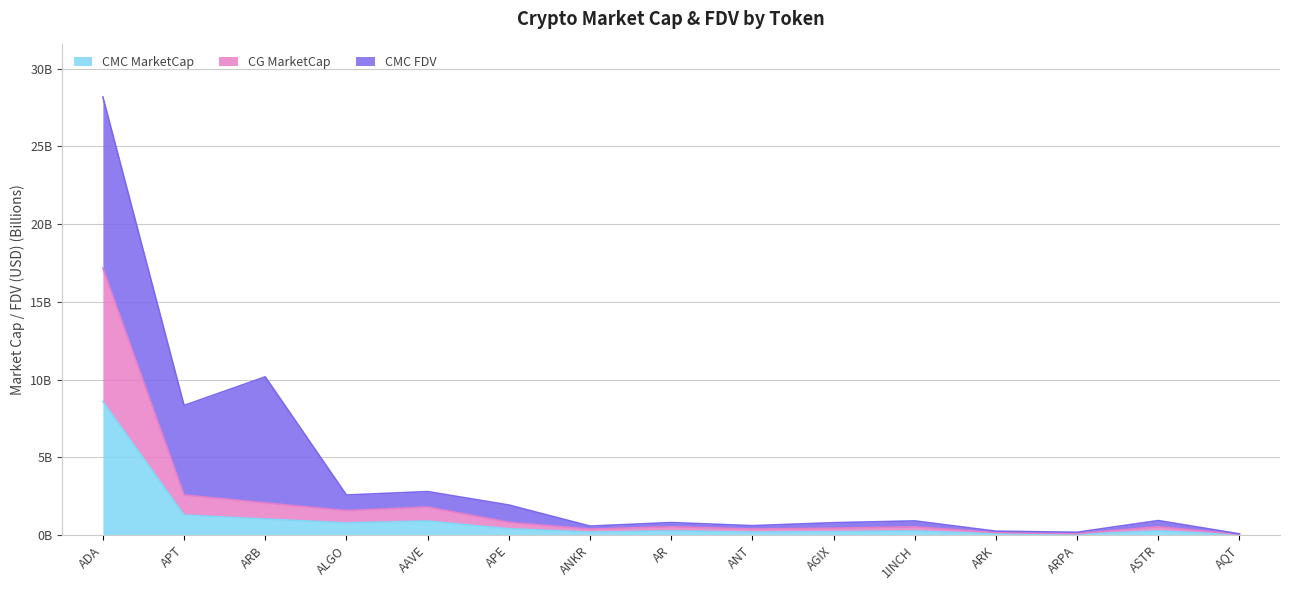

Which category has the highest value across all series?

ADA